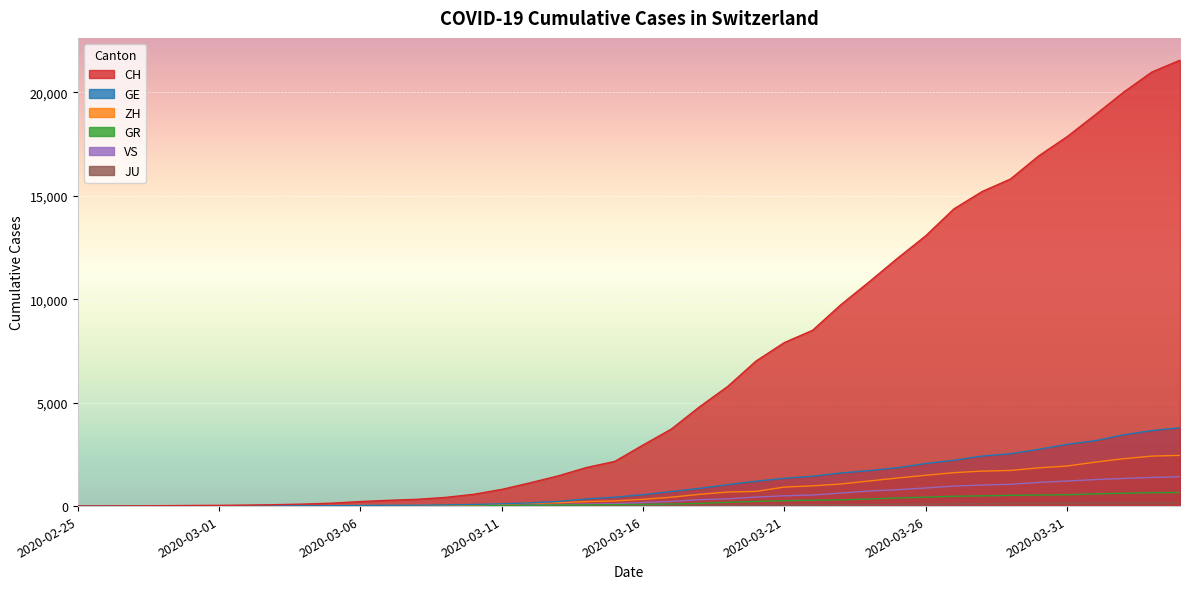

List the labels in order of GR value, smallest first.

2020-02-25, 2020-02-26, 2020-02-27, 2020-02-28, 2020-02-29, 2020-03-01, 2020-03-02, 2020-03-03, 2020-03-04, 2020-03-05, 2020-03-06, 2020-03-07, 2020-03-08, 2020-03-09, 2020-03-10, 2020-03-11, 2020-03-12, 2020-03-13, 2020-03-14, 2020-03-15, 2020-03-16, 2020-03-17, 2020-03-18, 2020-03-19, 2020-03-20, 2020-03-21, 2020-03-22, 2020-03-23, 2020-03-24, 2020-03-25, 2020-03-26, 2020-03-27, 2020-03-28, 2020-03-29, 2020-03-30, 2020-03-31, 2020-04-01, 2020-04-02, 2020-04-03, 2020-04-04